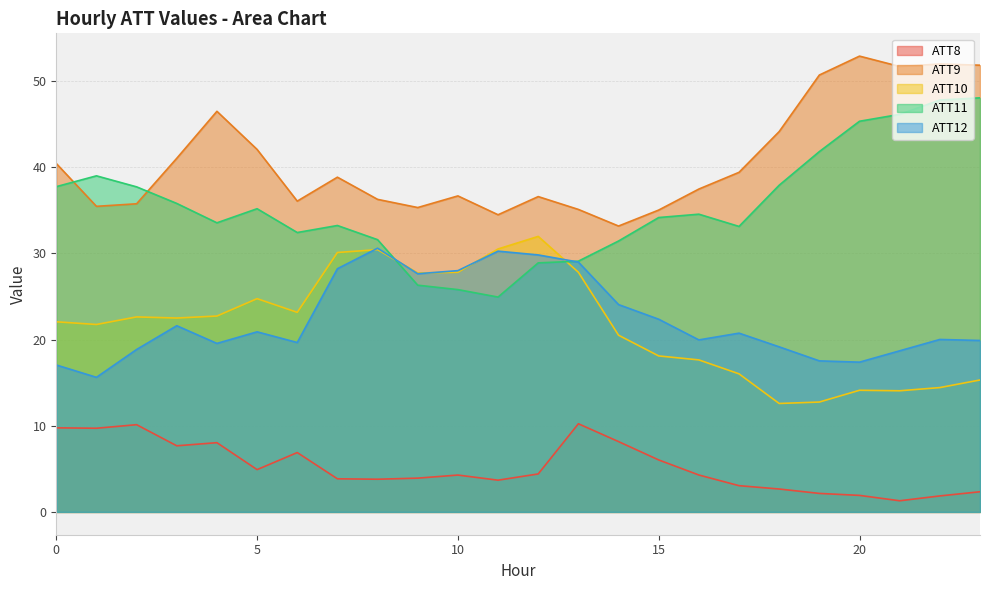

What is the value of the ATT8 point at the 9th from the left?

3.8